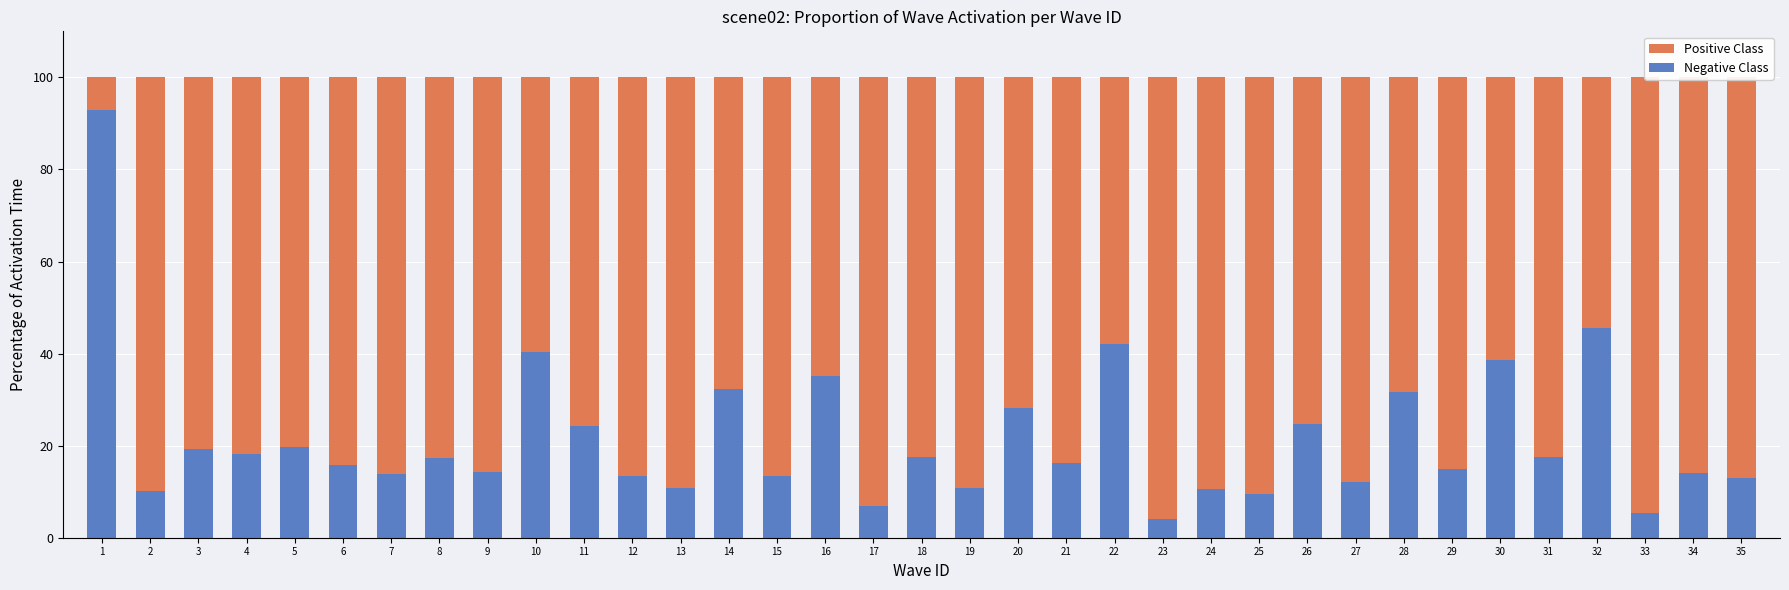

Is the value of Positive Class at 30 greater than the value of Negative Class at 28?

Yes